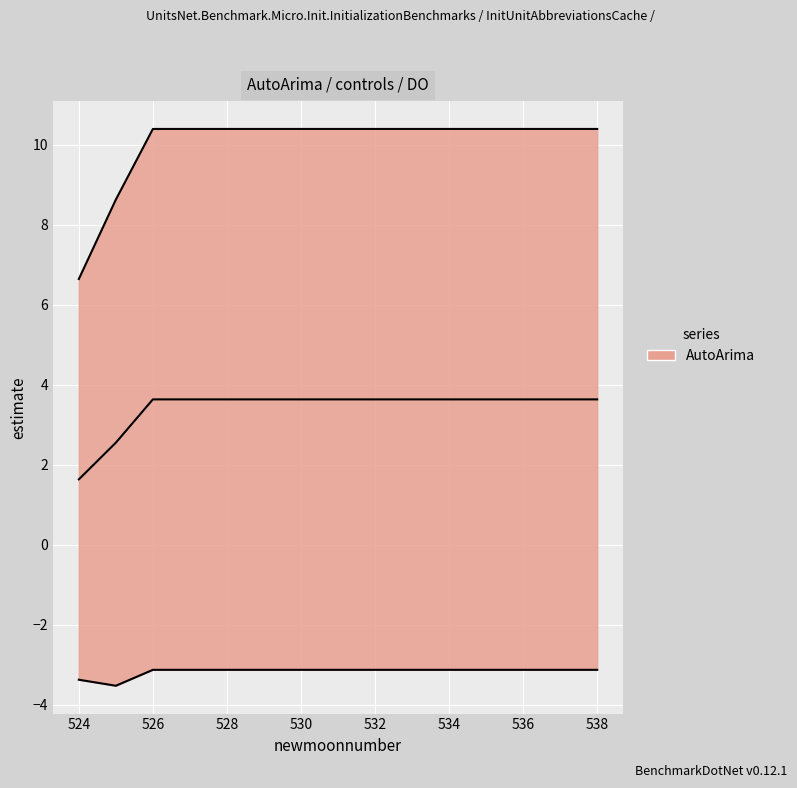

At how many categories does at least one series exceed 4?

15